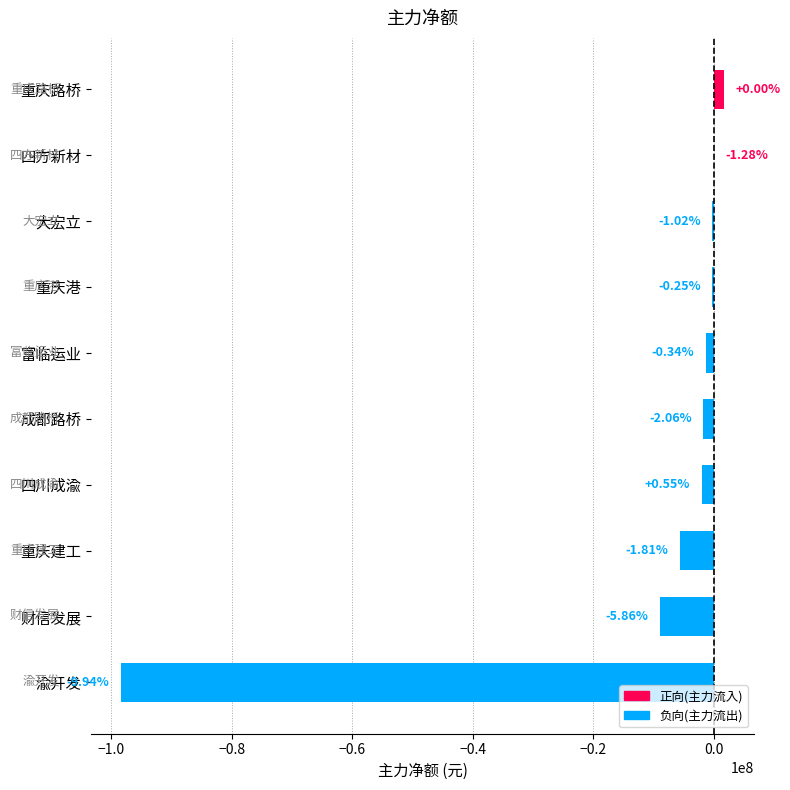

How many bars are there in total?

10